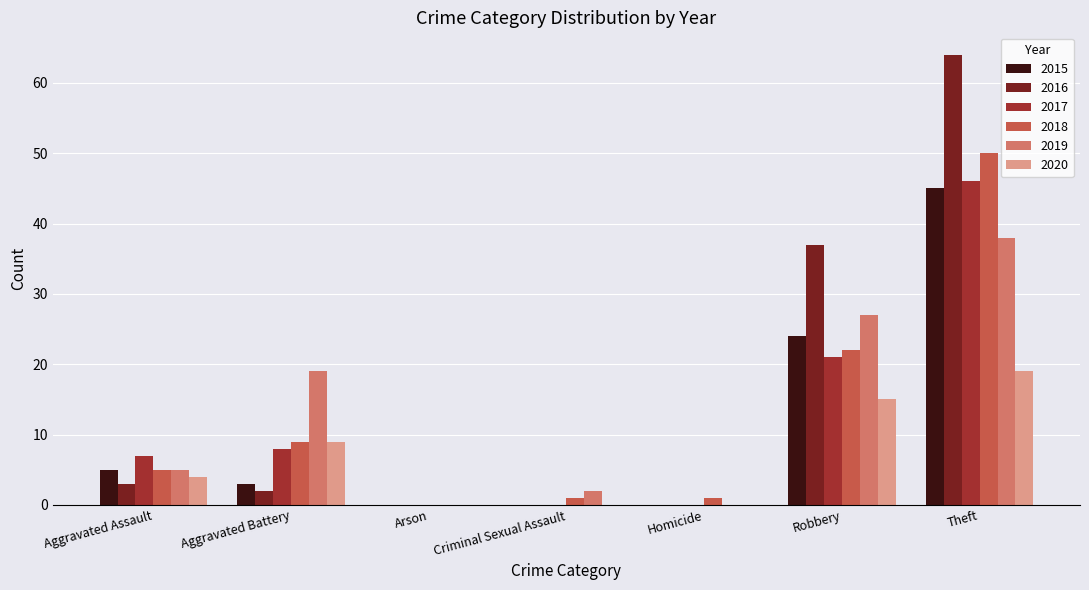

What is the approximate value of 2017 at Aggravated Battery, to the nearest 10?

10